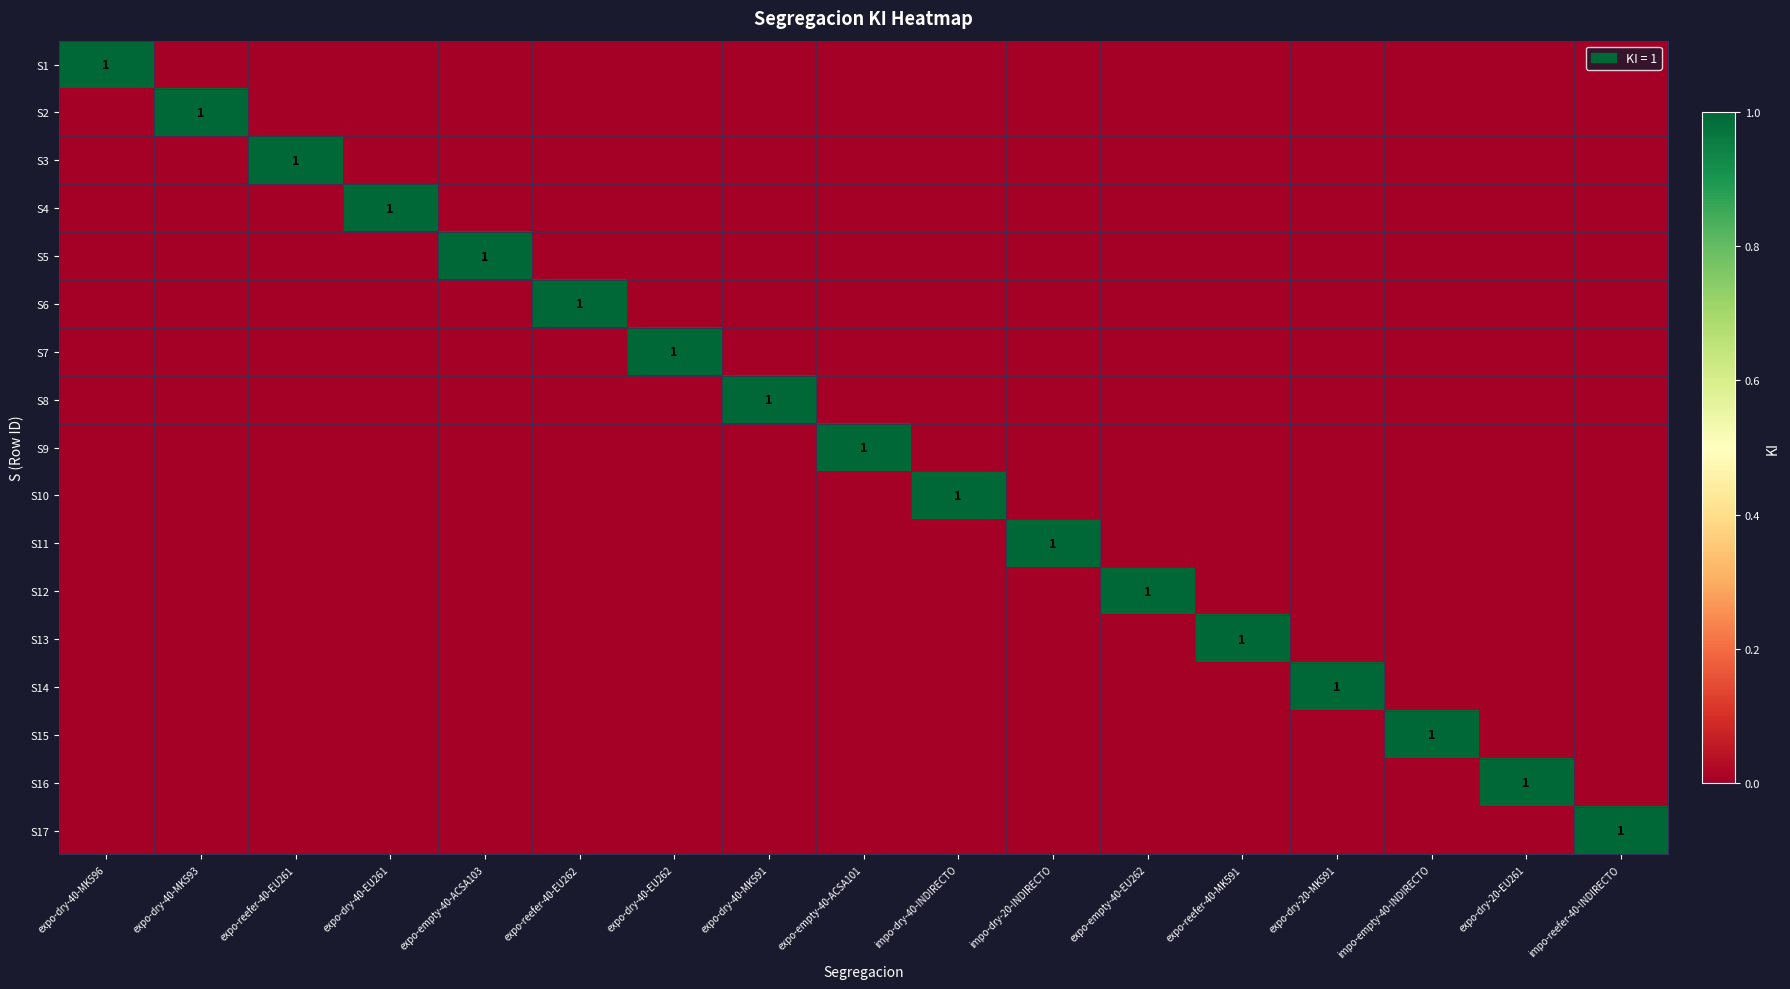

What is the maximum value shown in the chart?

1